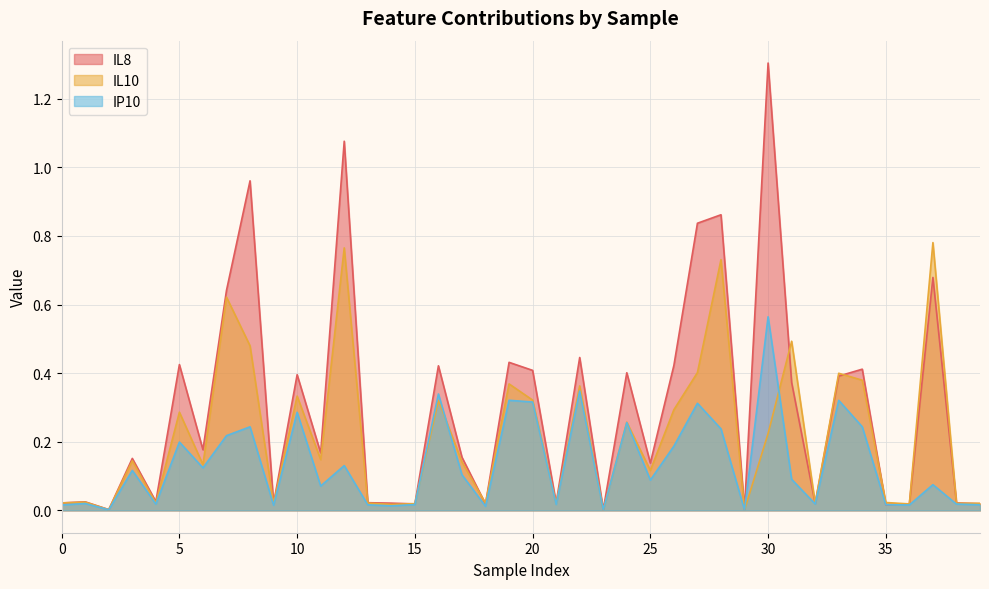

Rank the series at 16 from lowest to highest value.

IL10, IP10, IL8